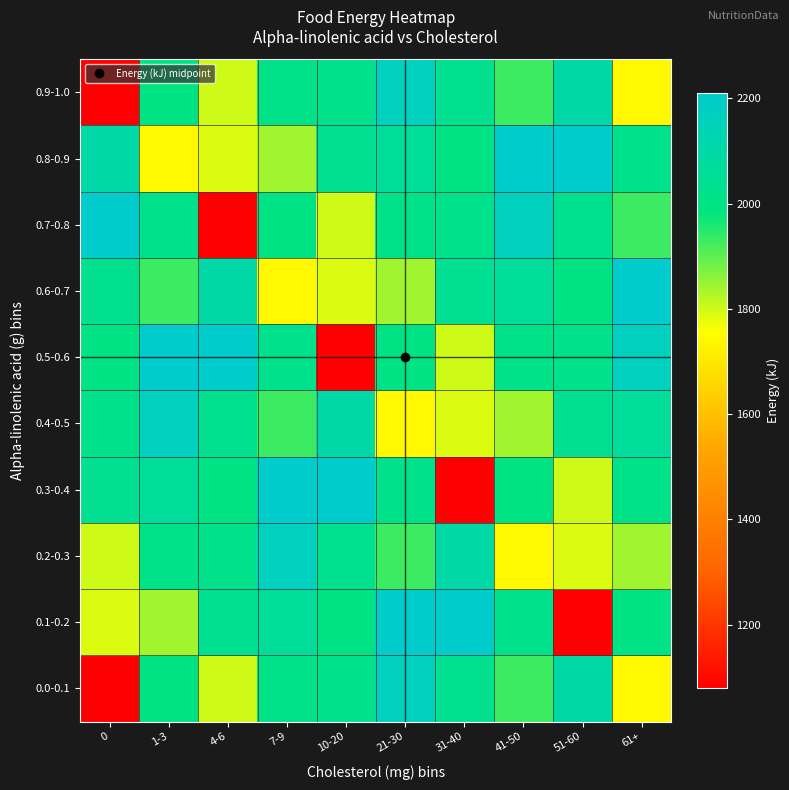

At 1-3, list the series in order from largest to smallest.

0.5-0.6, 0.4-0.5, 0.3-0.4, 0.7-0.8, 0.2-0.3, 0.0-0.1, 0.9-1.0, 0.6-0.7, 0.1-0.2, 0.8-0.9